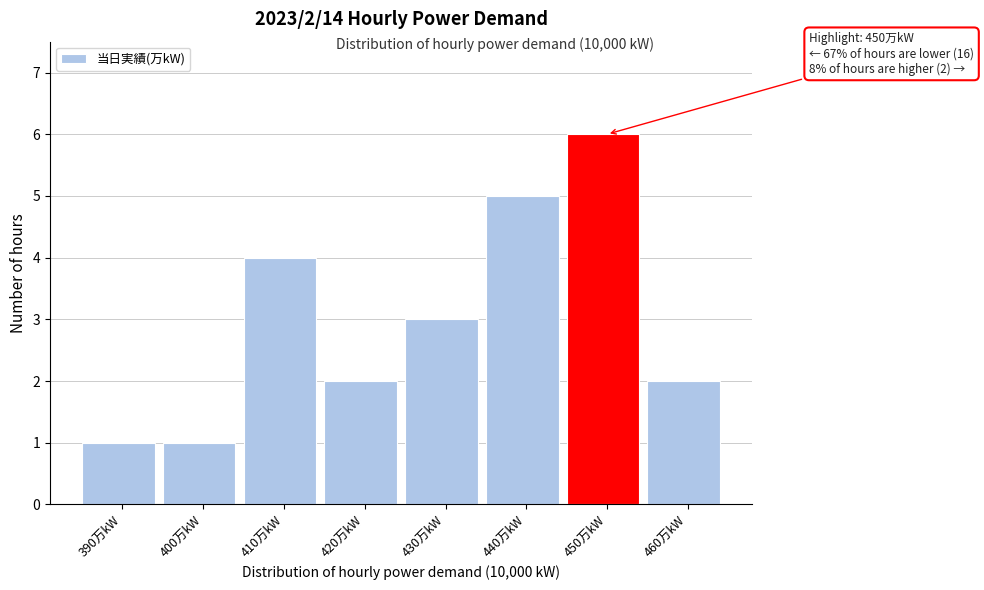

Reading right to left, transcribe all the data shown in this chart.

2	6	5	3	2	4	1	1